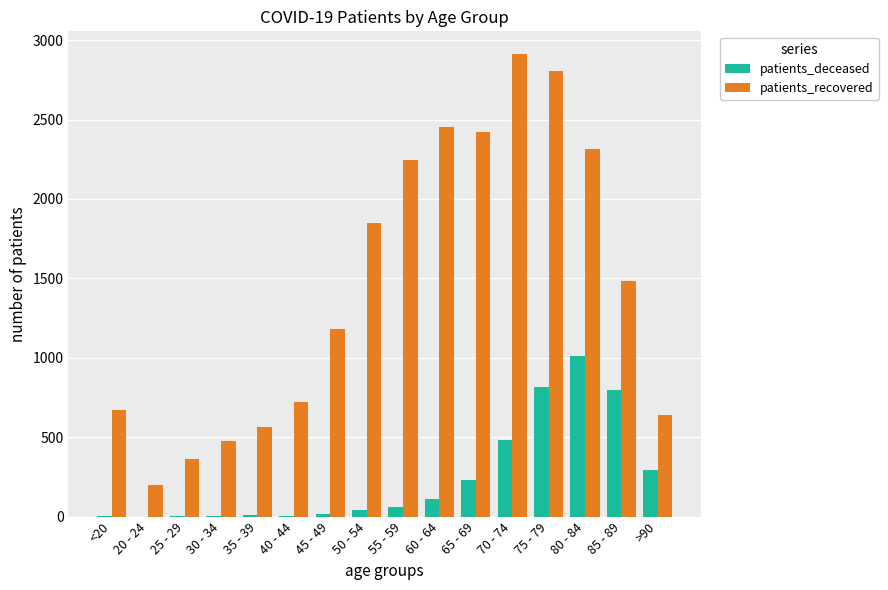

Are the bars horizontal?

No